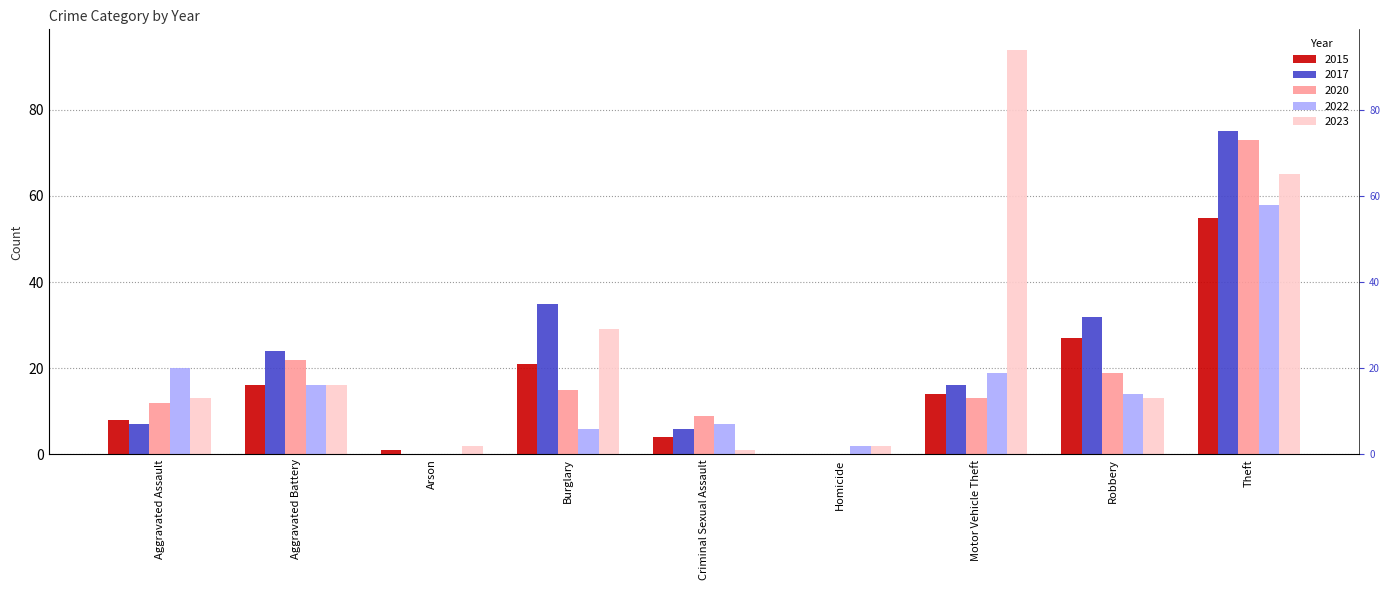

How many values in the 2015 series are below 14?

4